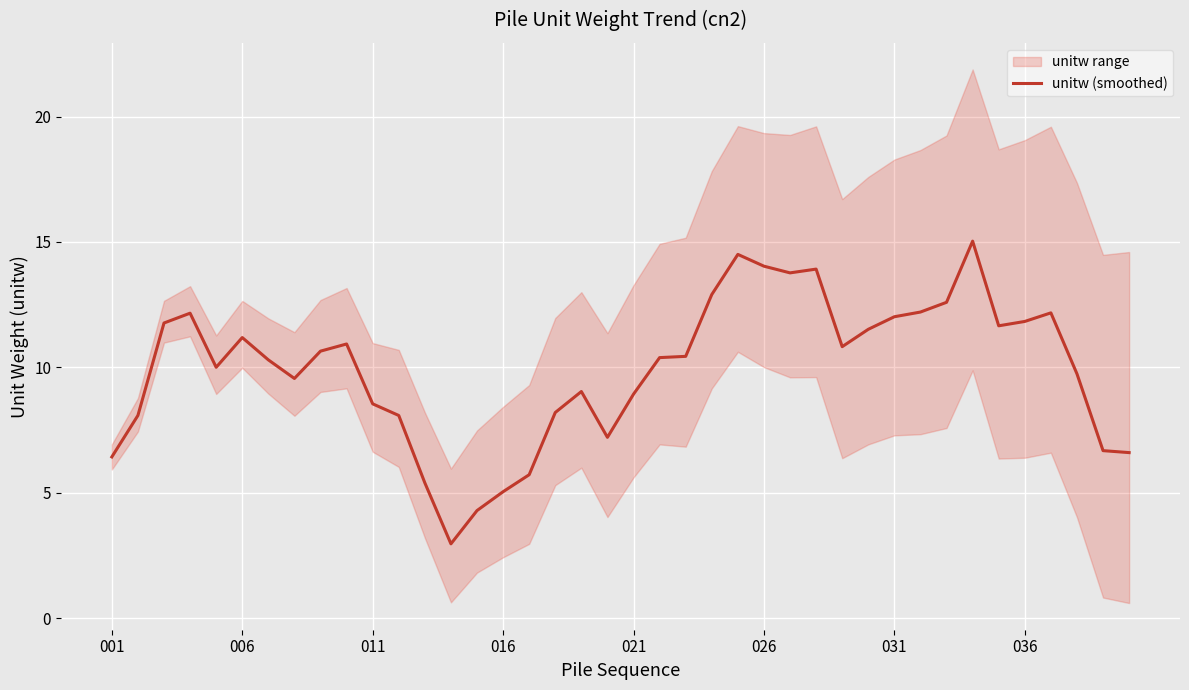

What is the highest value of the unitw (smoothed) series?

15.0